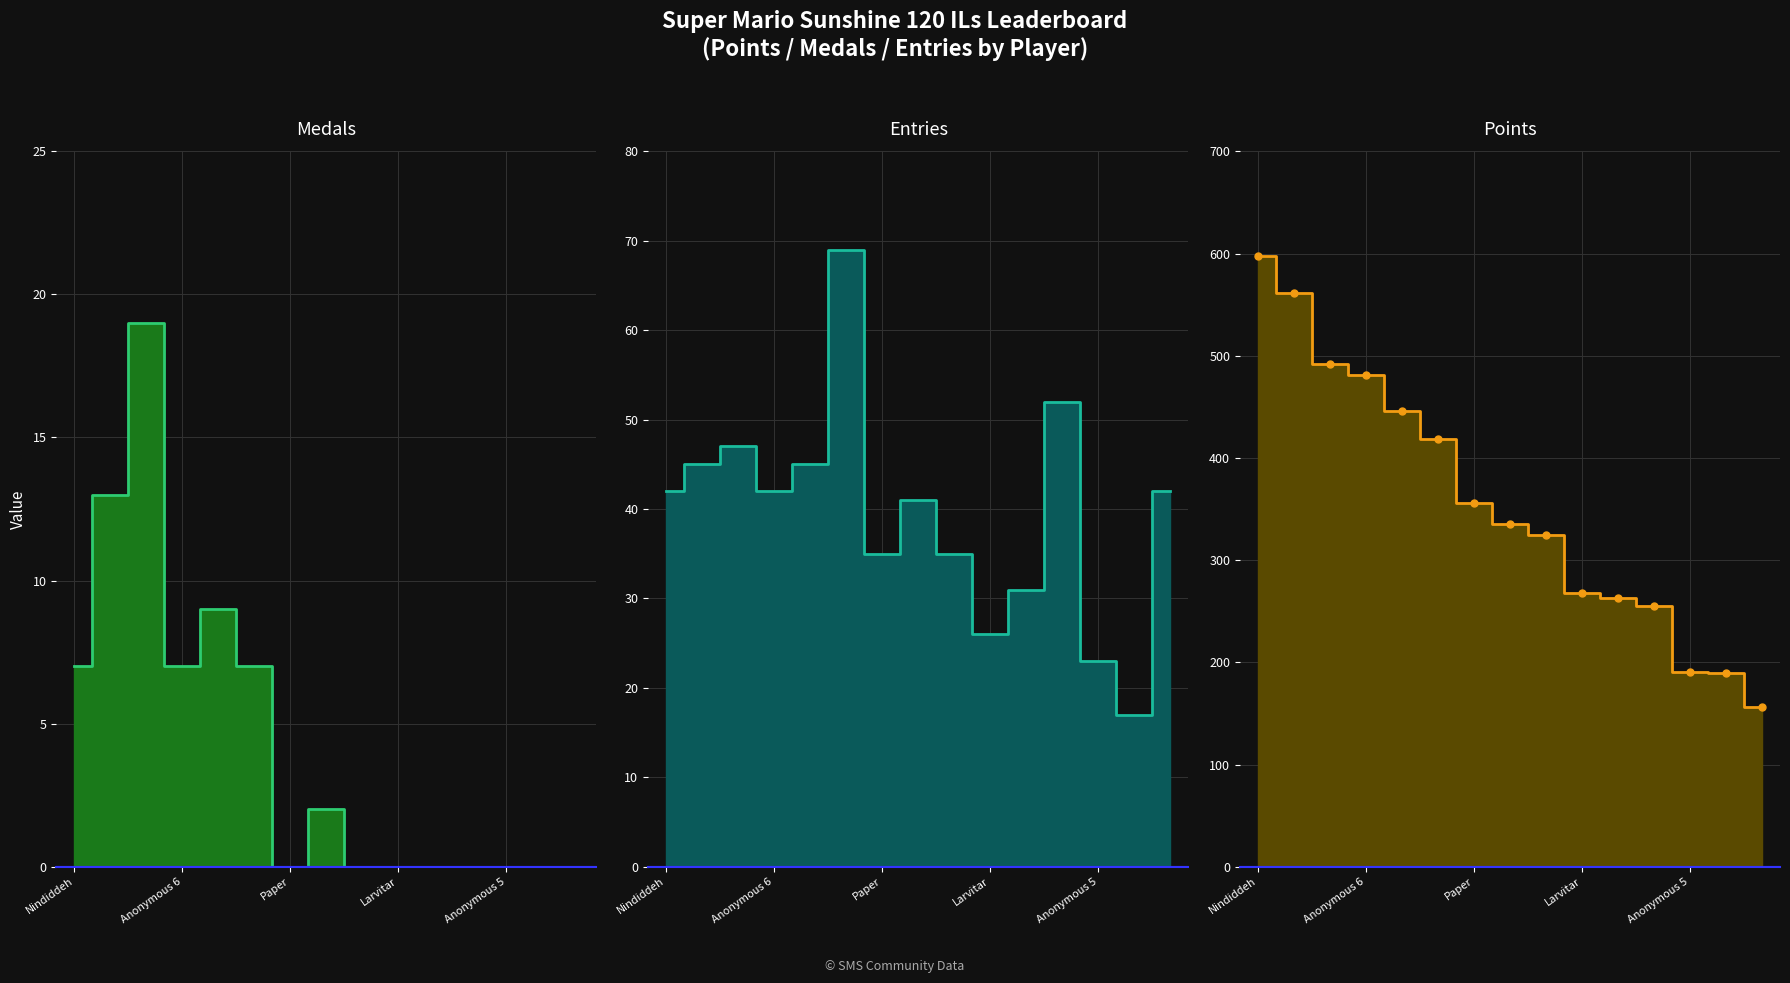

Reading left to right, extract all data points from this chart.

Points: 598	561	492	481	446	419	356	335	325	268	263	255	191	190	156
Medals: 7	13	19	7	9	7	0	2	0	0	0	0	0	0	0
Entries: 42	45	47	42	45	69	35	41	35	26	31	52	23	17	42